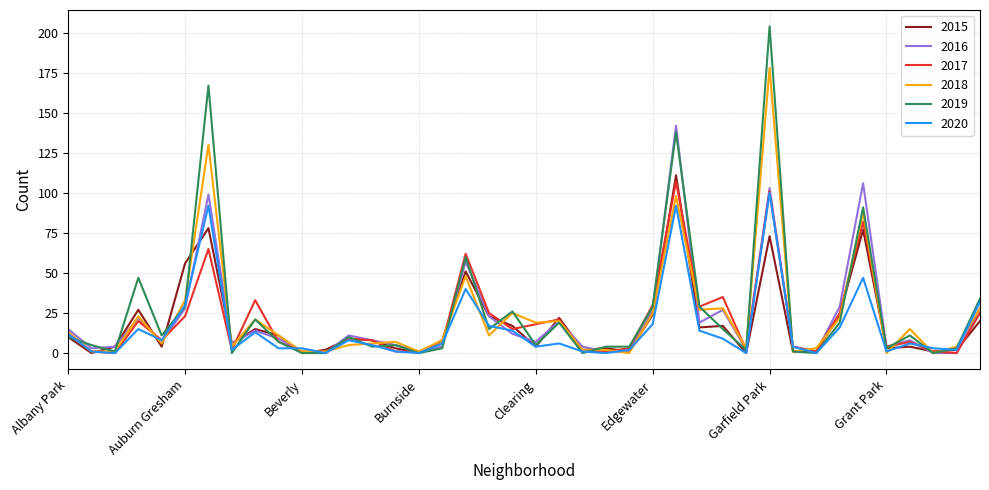

What is the maximum value for 2019?

204